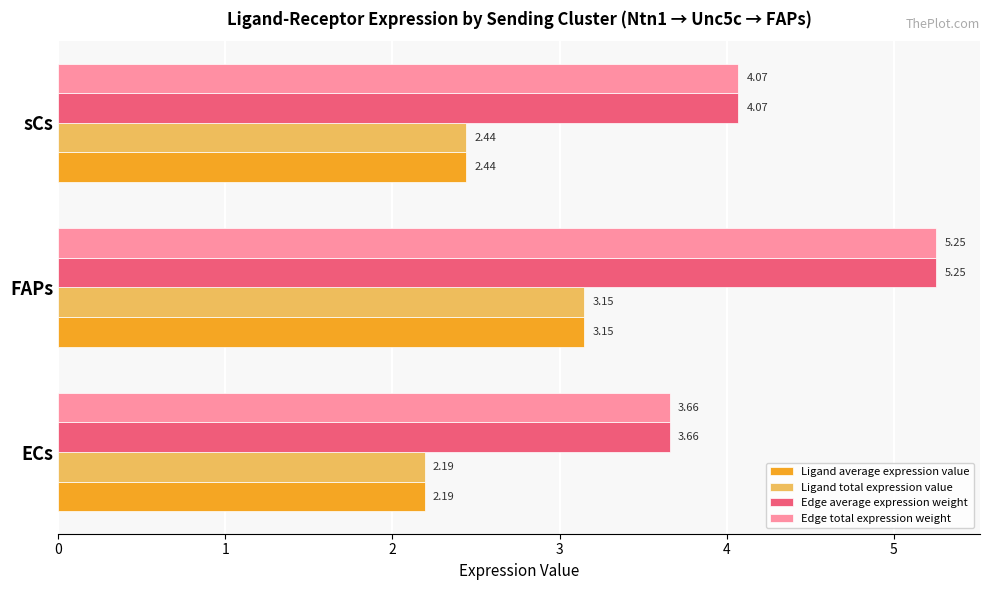

At which label is Edge total expression weight closest to 4?

sCs